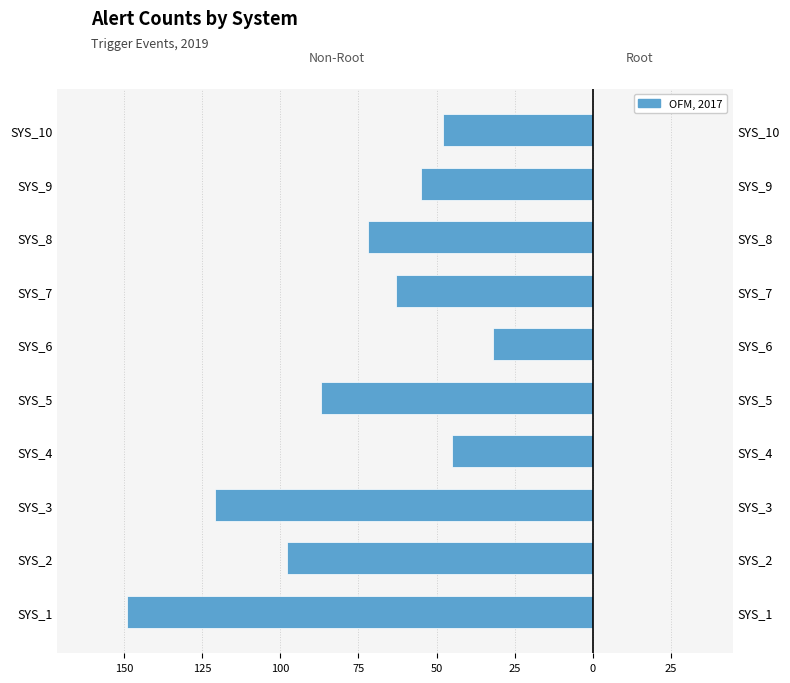

True or false: the data shows -16 at SYS_9.

False